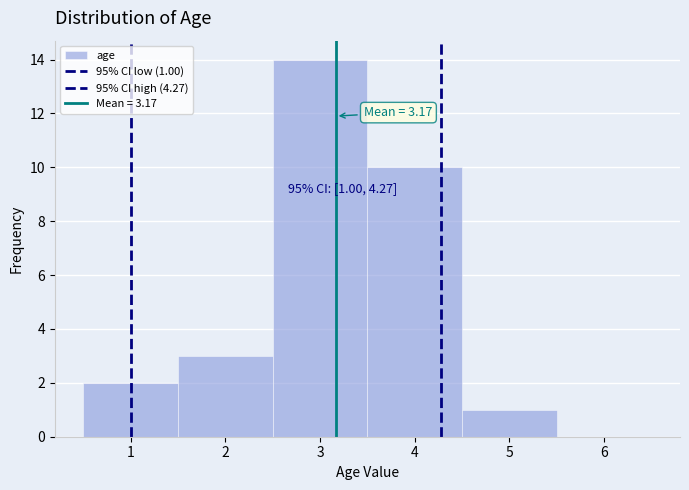

Which range on the x-axis has the tallest bar?

2.5 to 3.5